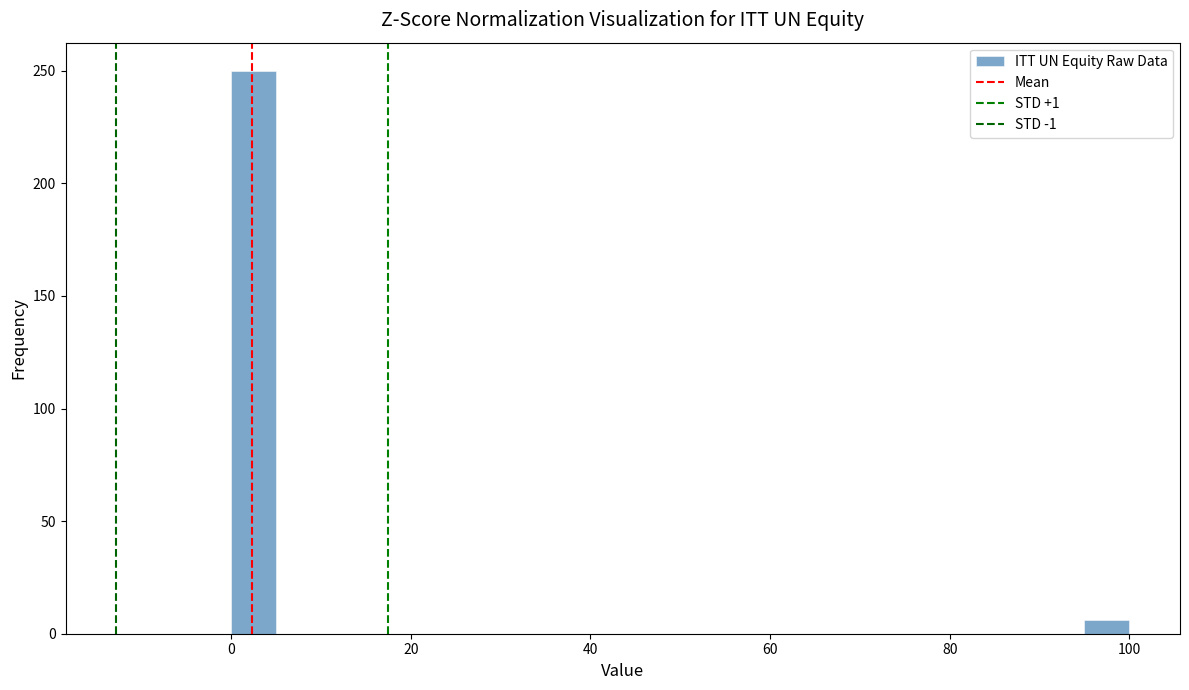

Around what value on the x-axis is the tallest bar? Give the approximate position of its centre, as read against the axis.

2